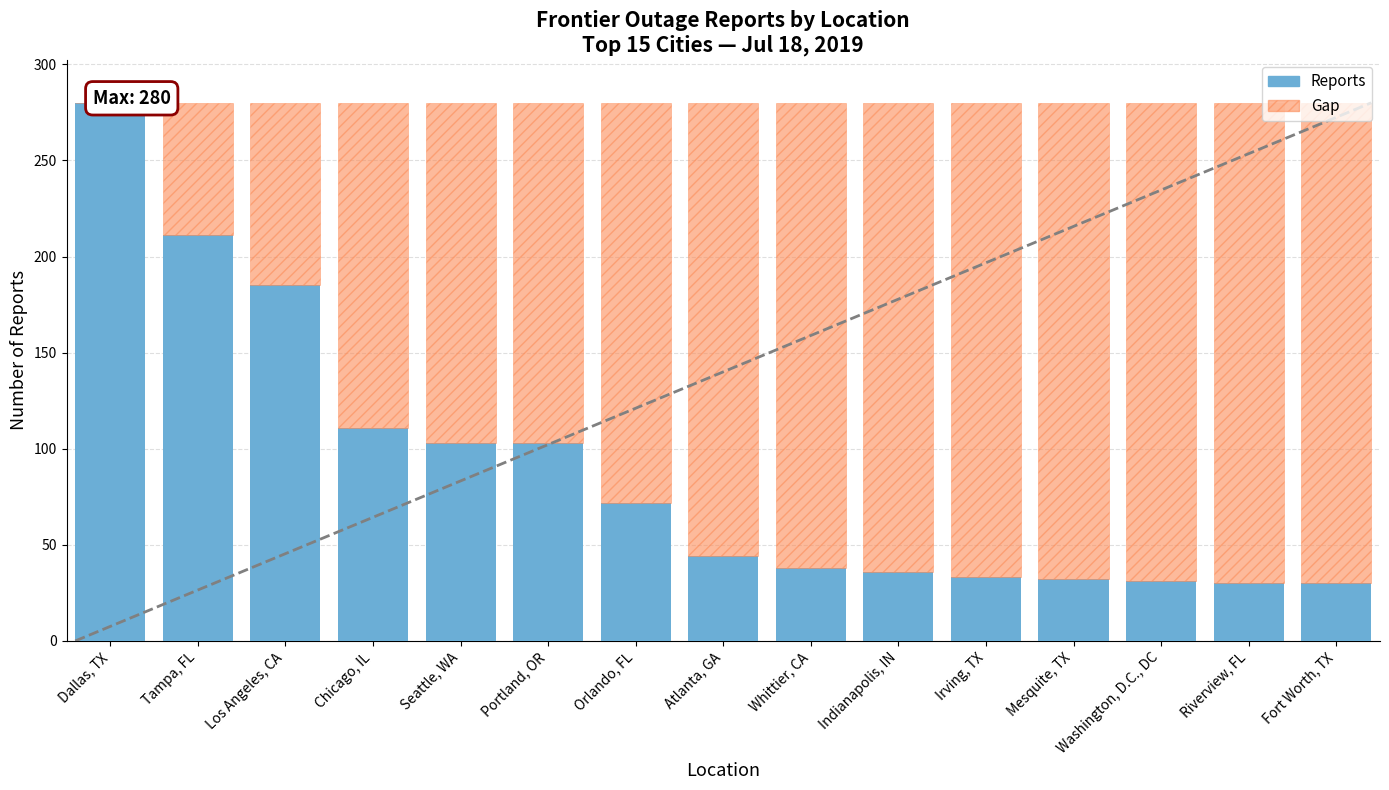

The Gap to Max series shows 250 at Fort Worth, TX. True or false?

True